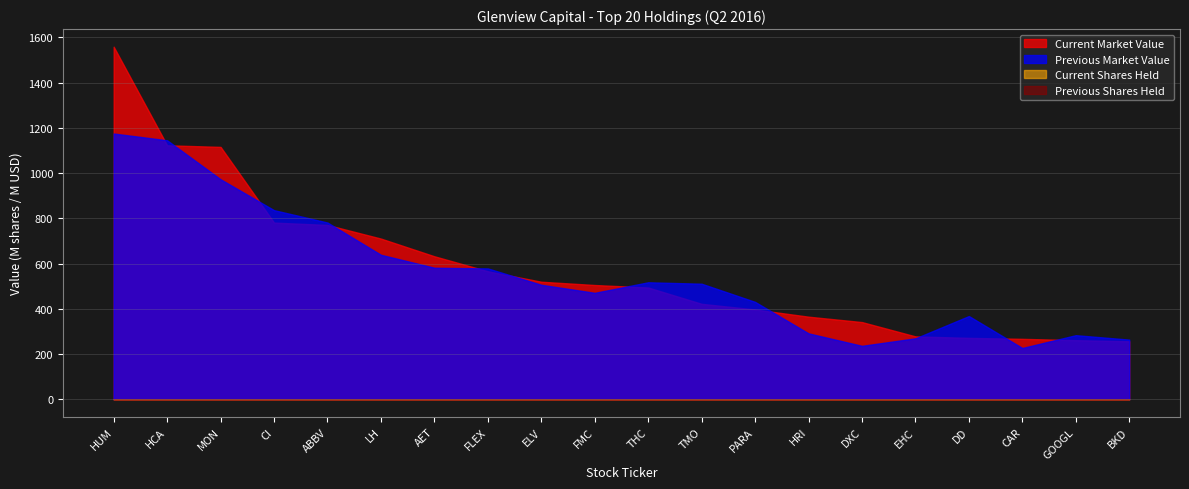

What are all the series names shown in the legend?

Current Market Value, Previous Market Value, Current Shares Held, Previous Shares Held